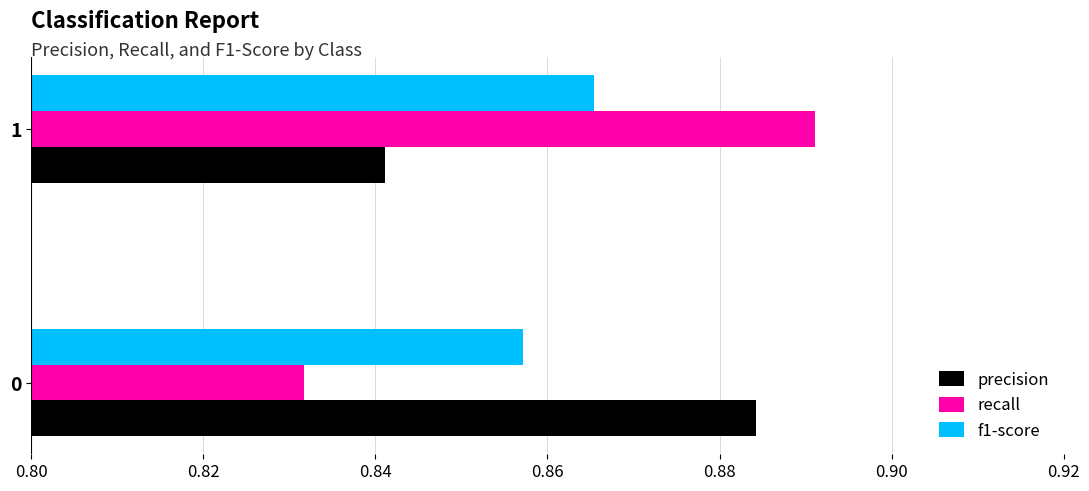

At which category is the sum across all series the highest?

1